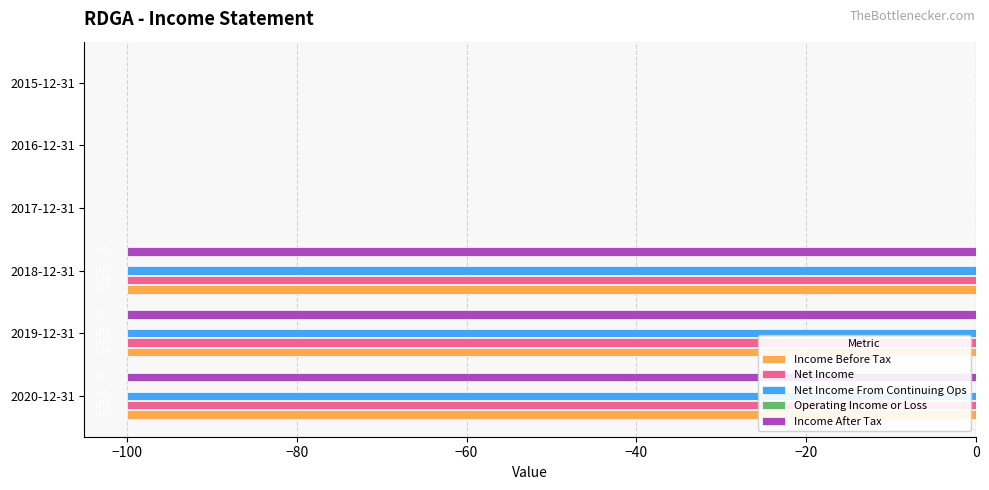

What is the sum of the Income Before Tax values at 2016-12-31 and 2020-12-31?

-100